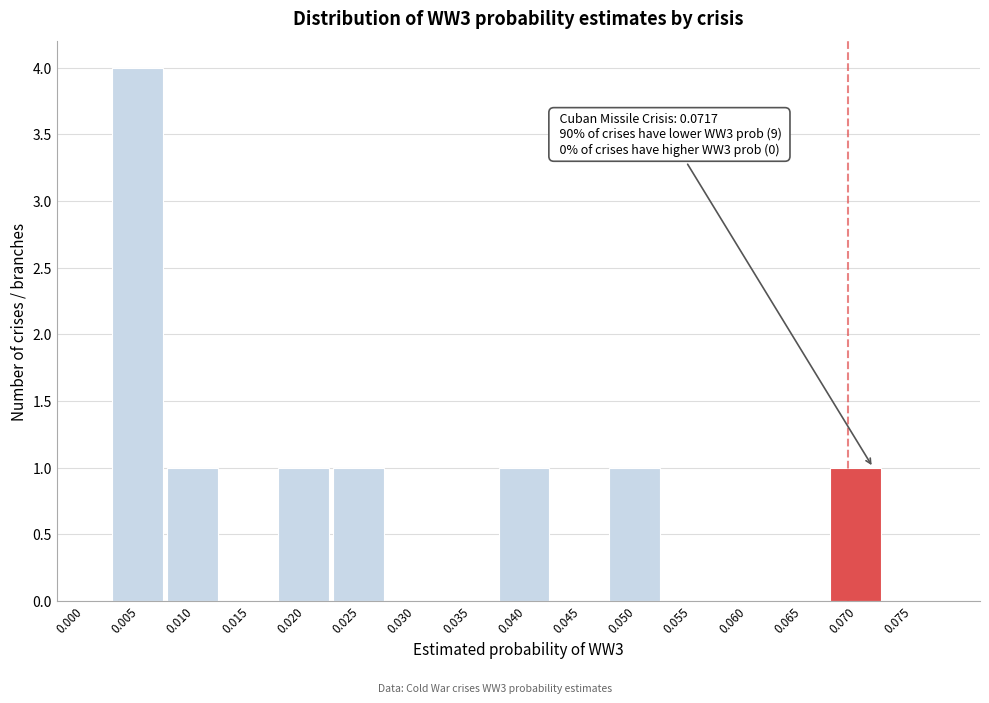

Reading left to right, transcribe all the data shown in this chart.

0.000=0	0.005=4	0.010=1	0.015=0	0.020=1	0.025=1	0.030=0	0.035=0	0.040=1	0.045=0	0.050=1	0.055=0	0.060=0	0.065=0	0.070=1	0.075=0